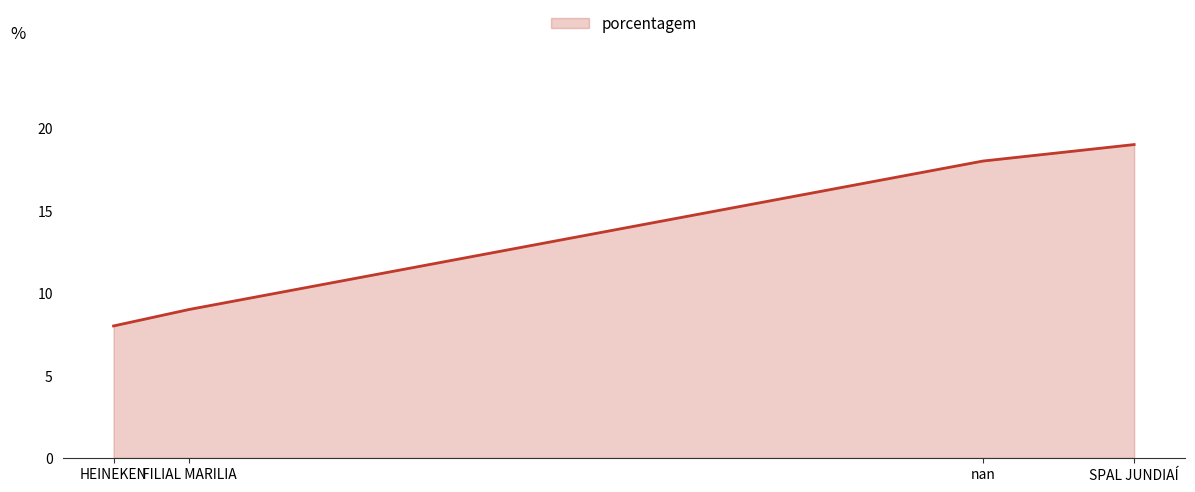

Does the chart have visible grid lines?

No